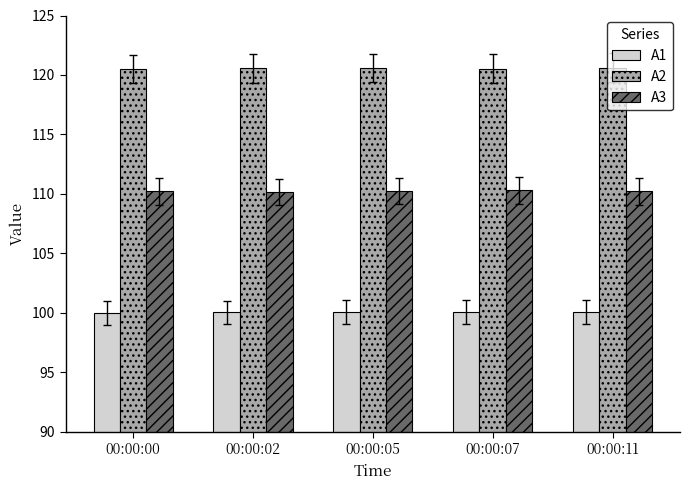

What is the sum of the A3 values at 00:00:05 and 00:00:07?

220.5